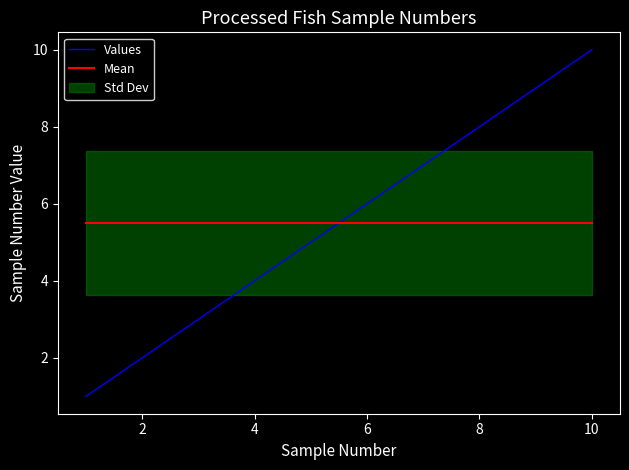

True or false: Mean has a value of 5.5 at 6.

True